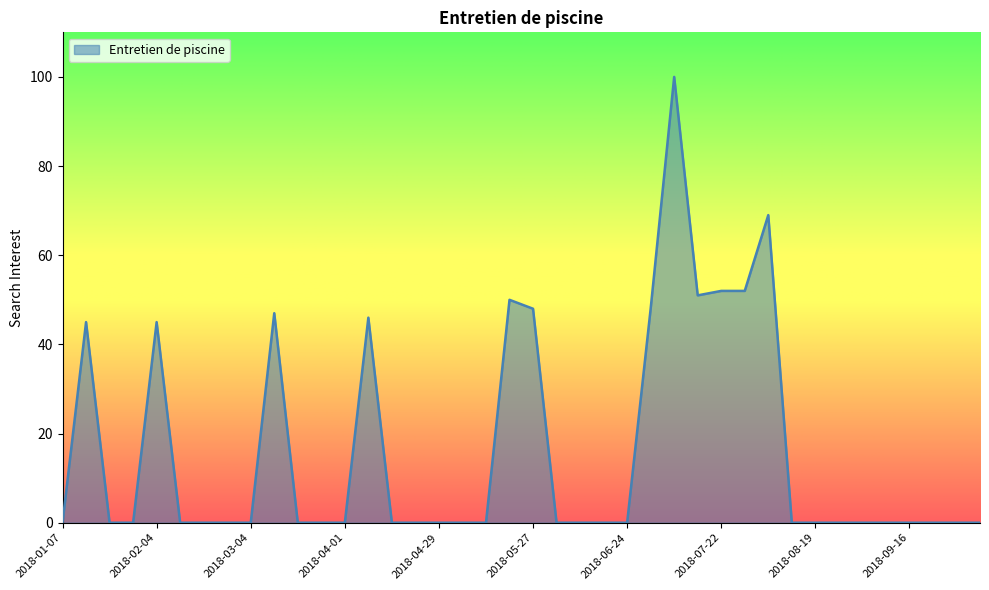

What is the greatest value displayed?

100